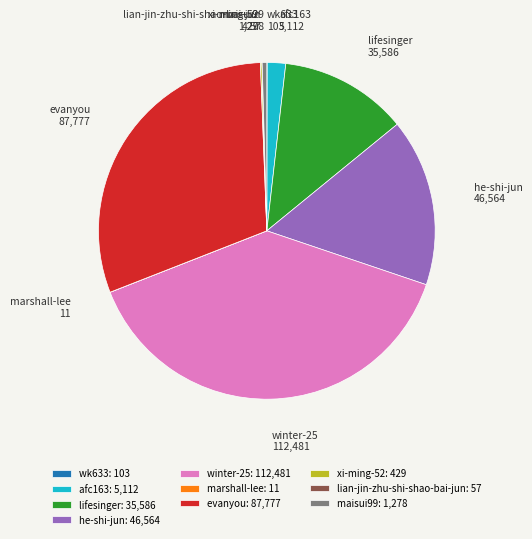

Does afc163 represent more than half of the total?

No